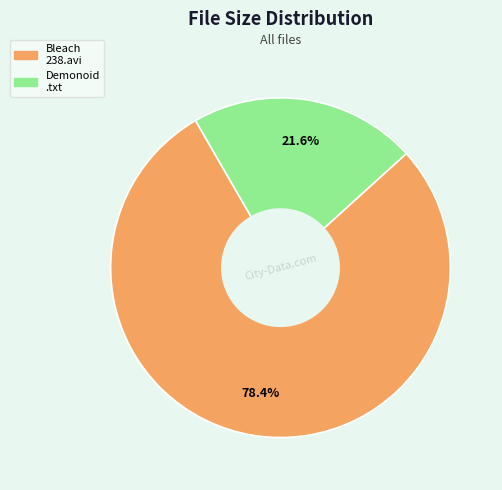

Is there any slice that represents more than half of the pie?

Yes